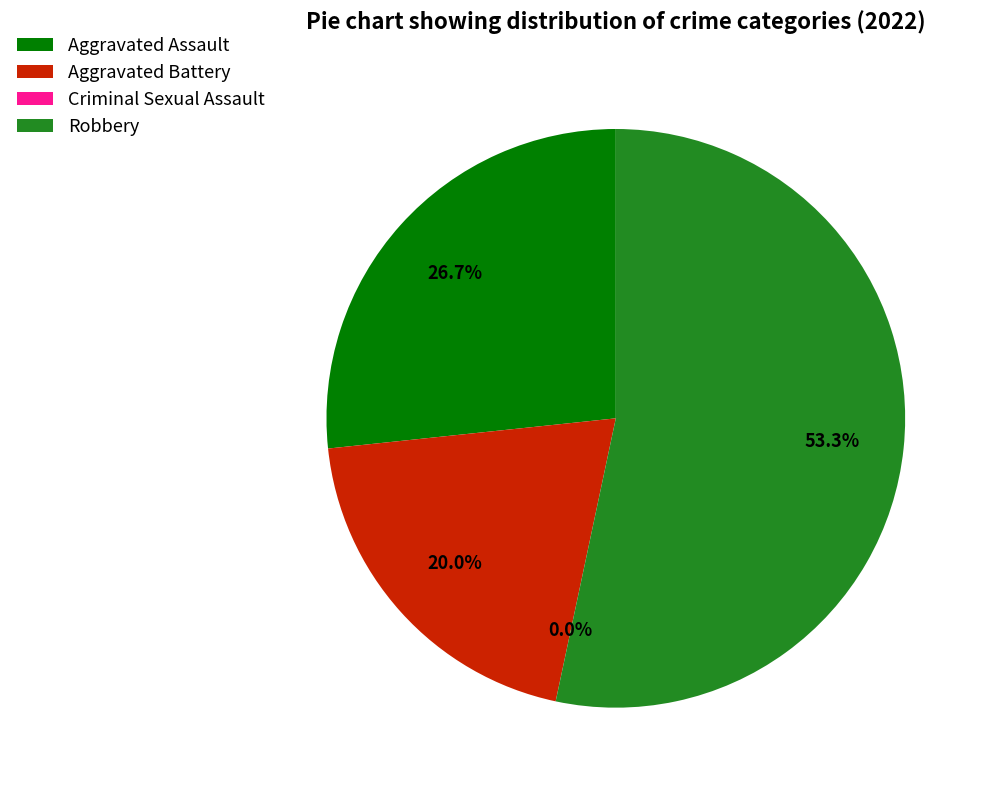

How many slices are in this pie chart?

4